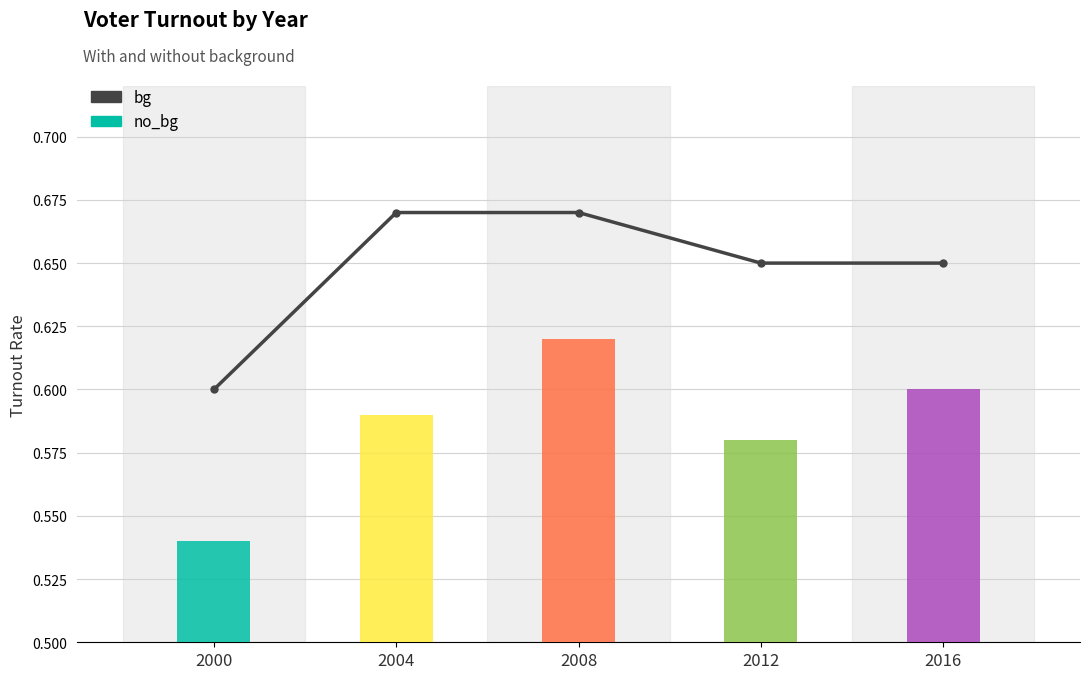

What is the approximate value at 2012?

0.7